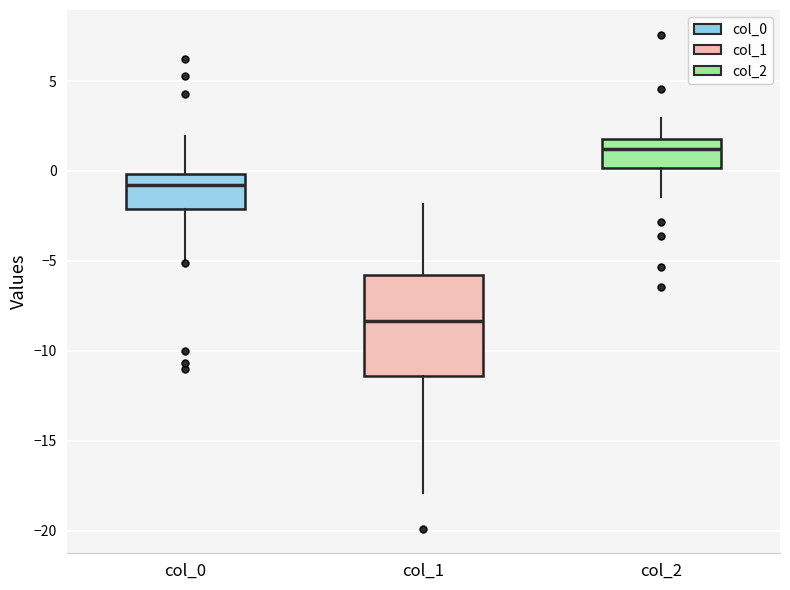

Reading left to right, transcribe this box plot: for each box, give where its median line is, the range the box spans, and where its two whiskers end, as read against the y-axis. The values are not printed on the chart, so give them approximately, as read against the axis.

col_0: median -1.0, box -2.0 to 0.0, whiskers -5.0 to 2.0
col_1: median -8.5, box -11.5 to -6.0, whiskers -18.0 to -2.0
col_2: median 1.0, box 0.0 to 2.0, whiskers -1.5 to 3.0